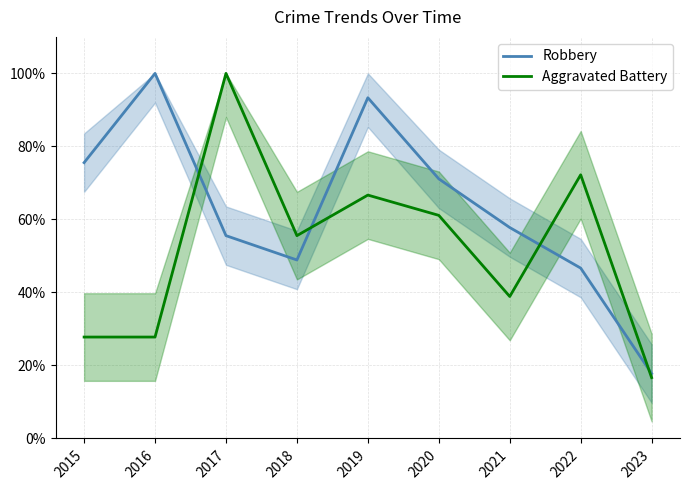

How many interior local peaks does the Aggravated Battery series have?

3